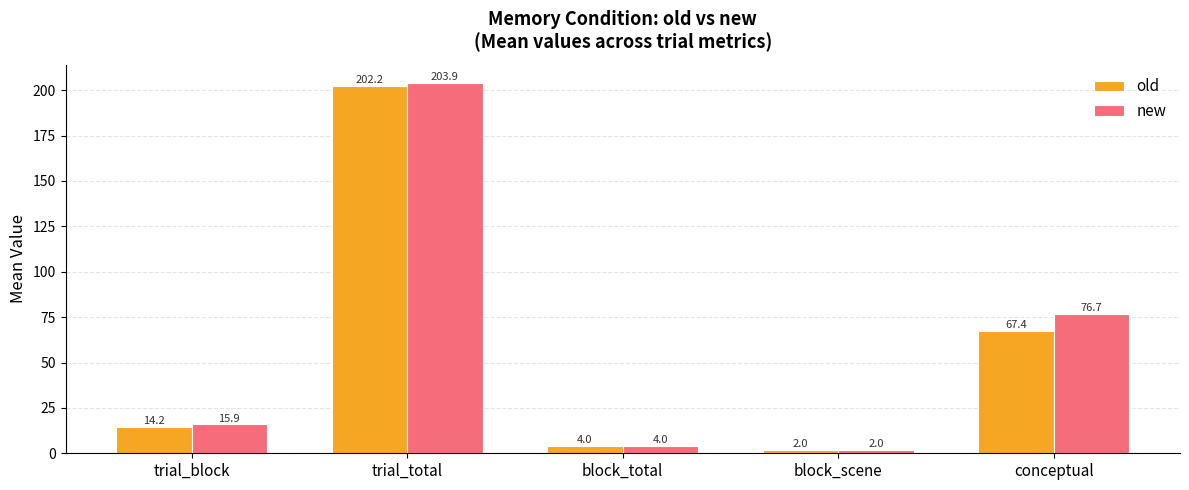

List the series in order of their overall mean, lowest first.

old, new